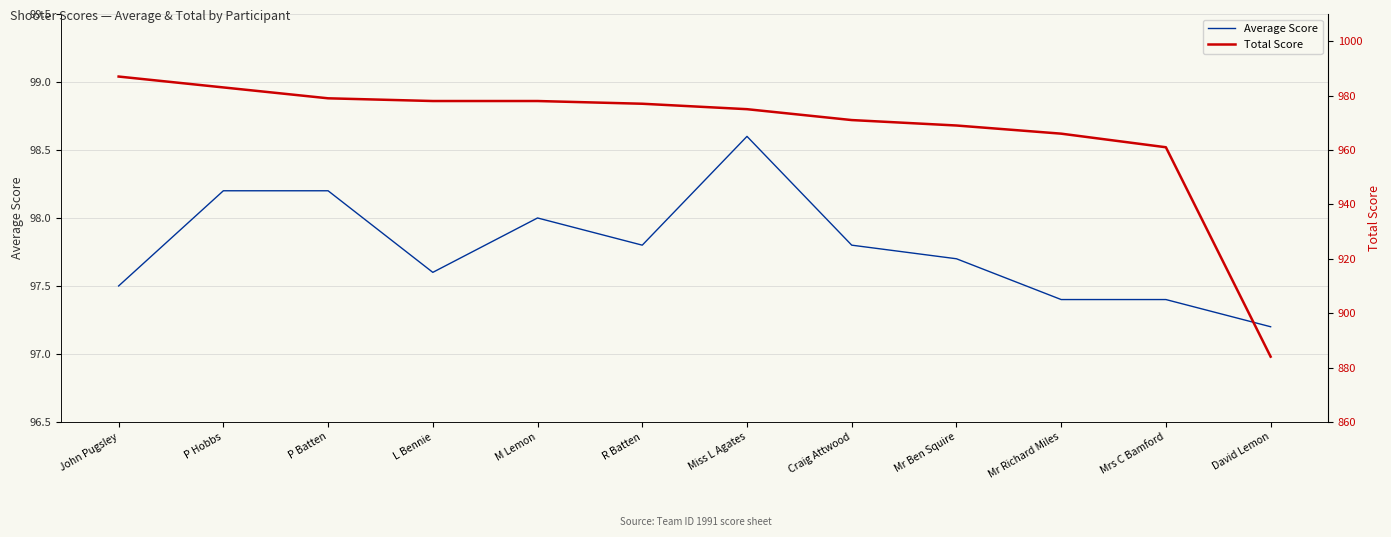

Reading left to right, transcribe all the data shown in this chart.

Average Score: John Pugsley=97.5	P Hobbs=98.2	P Batten=98.2	L Bennie=97.6	M Lemon=98.0	R Batten=97.8	Miss L Agates=98.6	Craig Attwood=97.8	Mr Ben Squire=97.7	Mr Richard Miles=97.4	Mrs C Bamford=97.4	David Lemon=97.2
Total Score: John Pugsley=987.0	P Hobbs=983.0	P Batten=979.0	L Bennie=978.0	M Lemon=978.0	R Batten=977.0	Miss L Agates=975.0	Craig Attwood=971.0	Mr Ben Squire=969.0	Mr Richard Miles=966.0	Mrs C Bamford=961.0	David Lemon=884.0